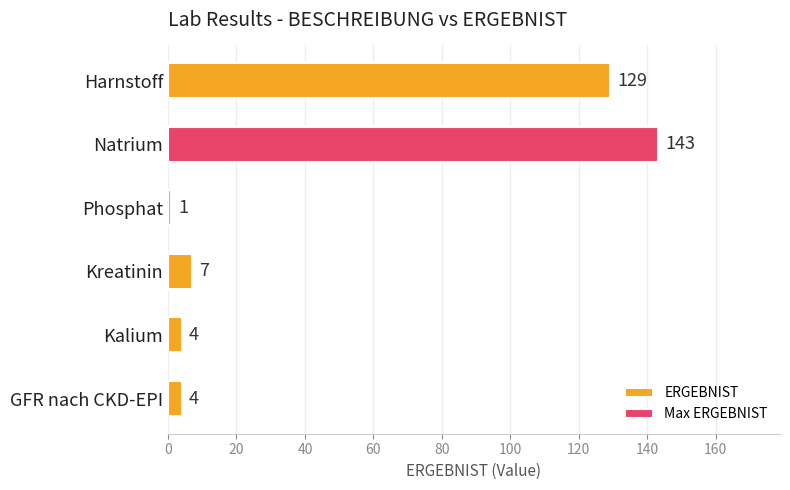

What is the sum of the values at GFR nach CKD-EPI and Harnstoff?

133